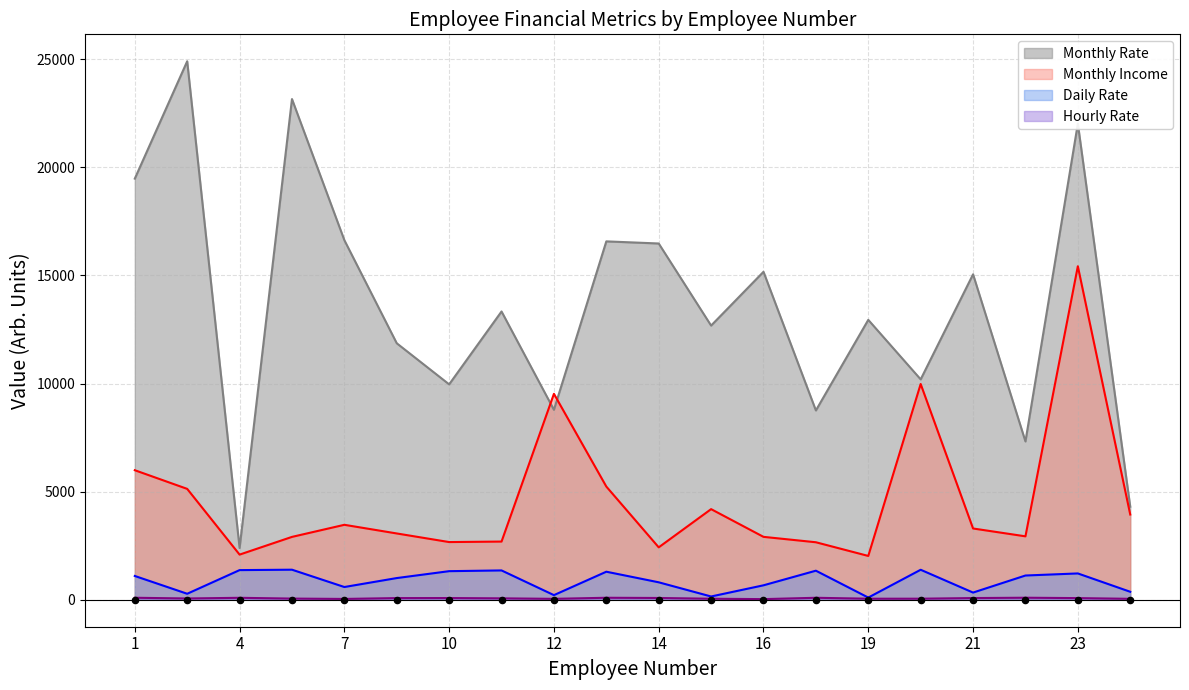

Is the value of Daily Rate at 2 greater than the value of Hourly Rate at 4?

Yes